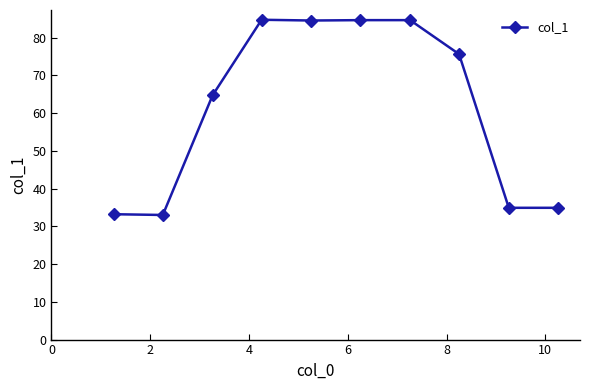

What is the average value?

61.5